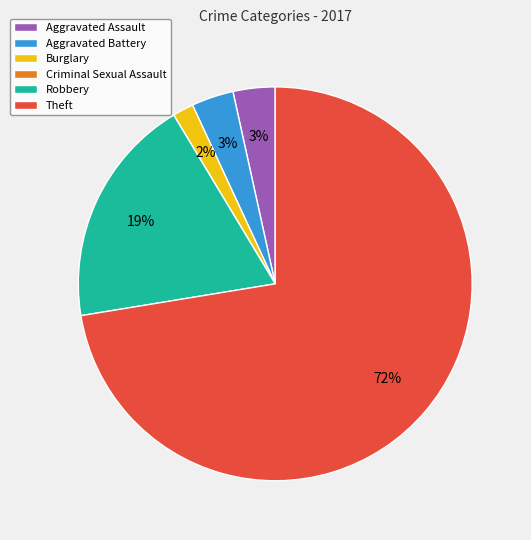

Is it true that Robbery is 19% of the pie?

True